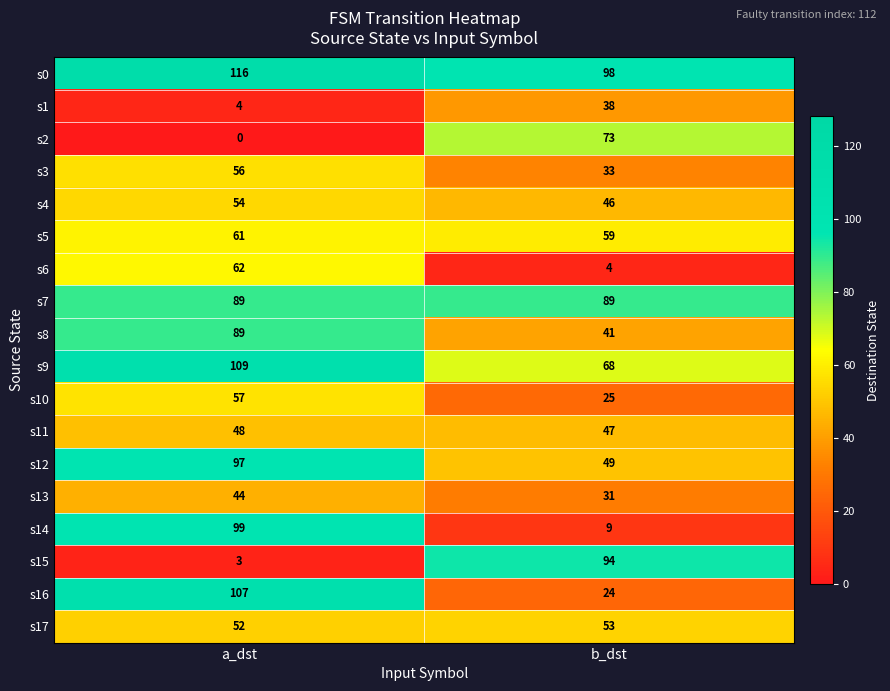

The s9 series shows 68 at b_dst. True or false?

True